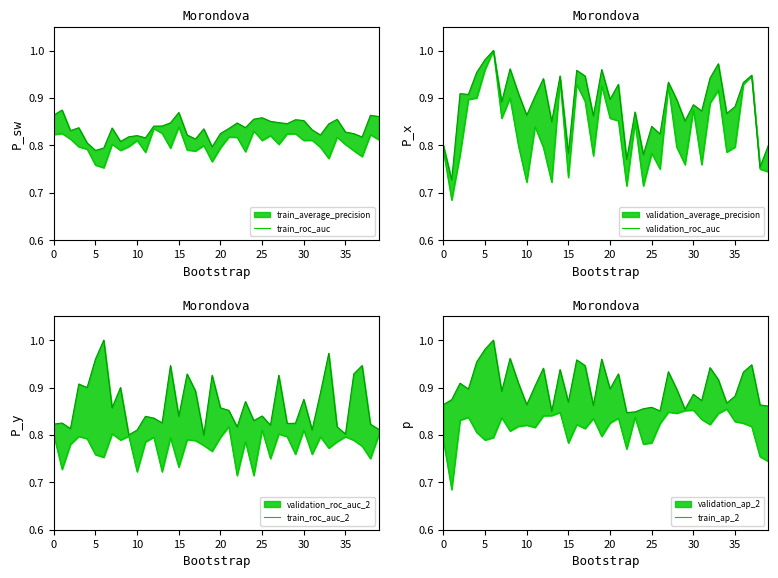

True or false: train_roc_auc_2 has more than 1 interior local peaks.

True